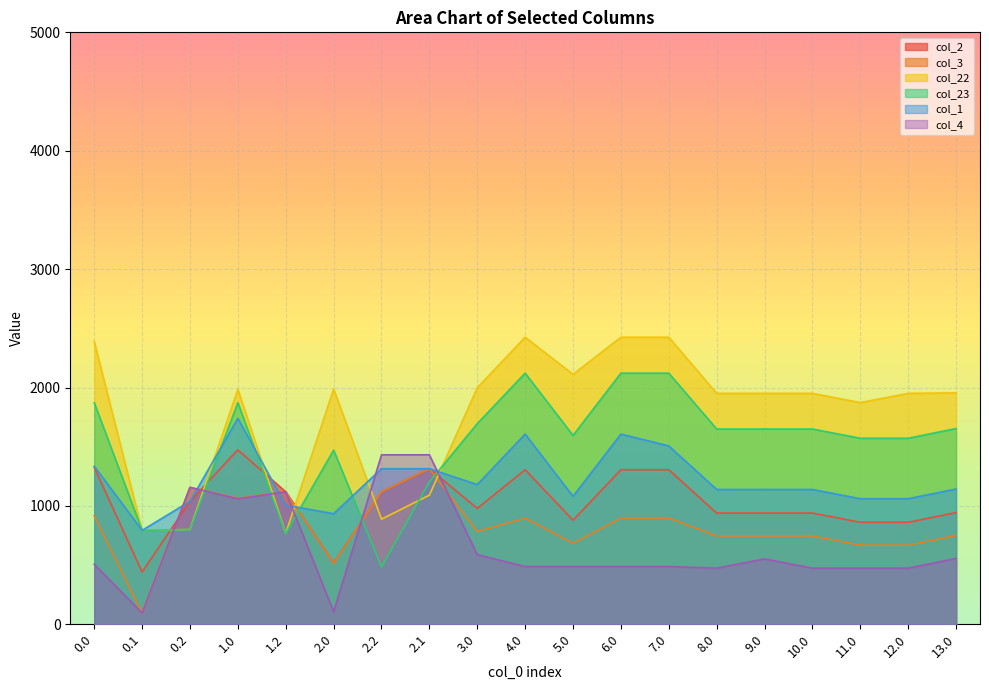

Where do col_23 and col_3 first cross each other?

0.1 and 0.2